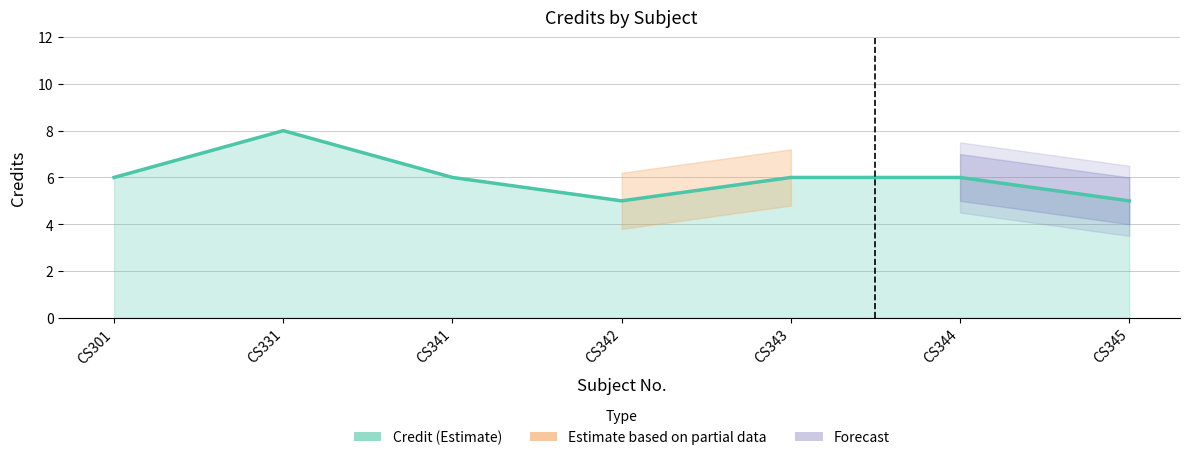

Where is the first local minimum?

CS342